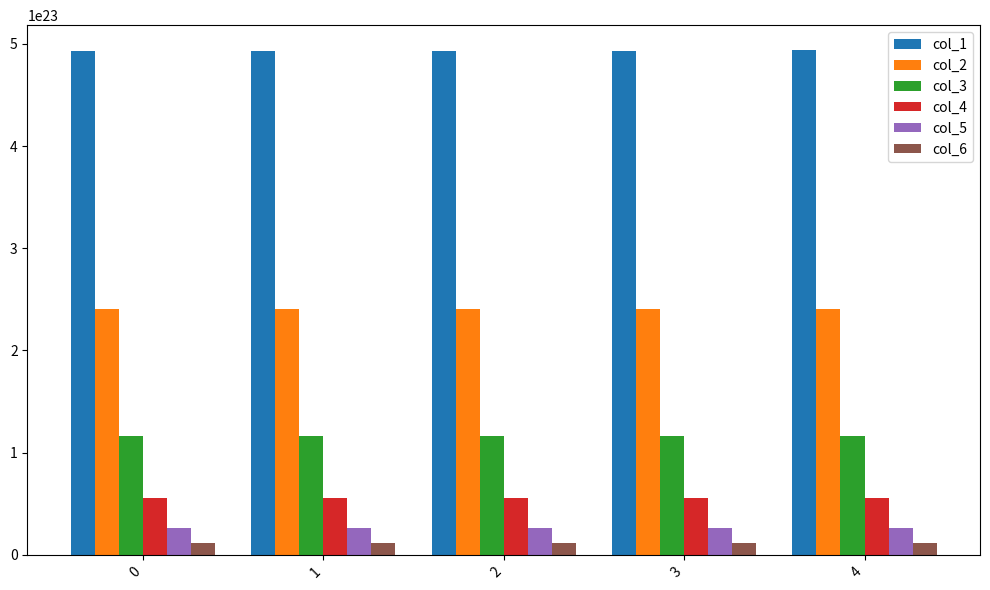

Is the value of col_1 at 3 greater than the value of col_5 at 4?

Yes